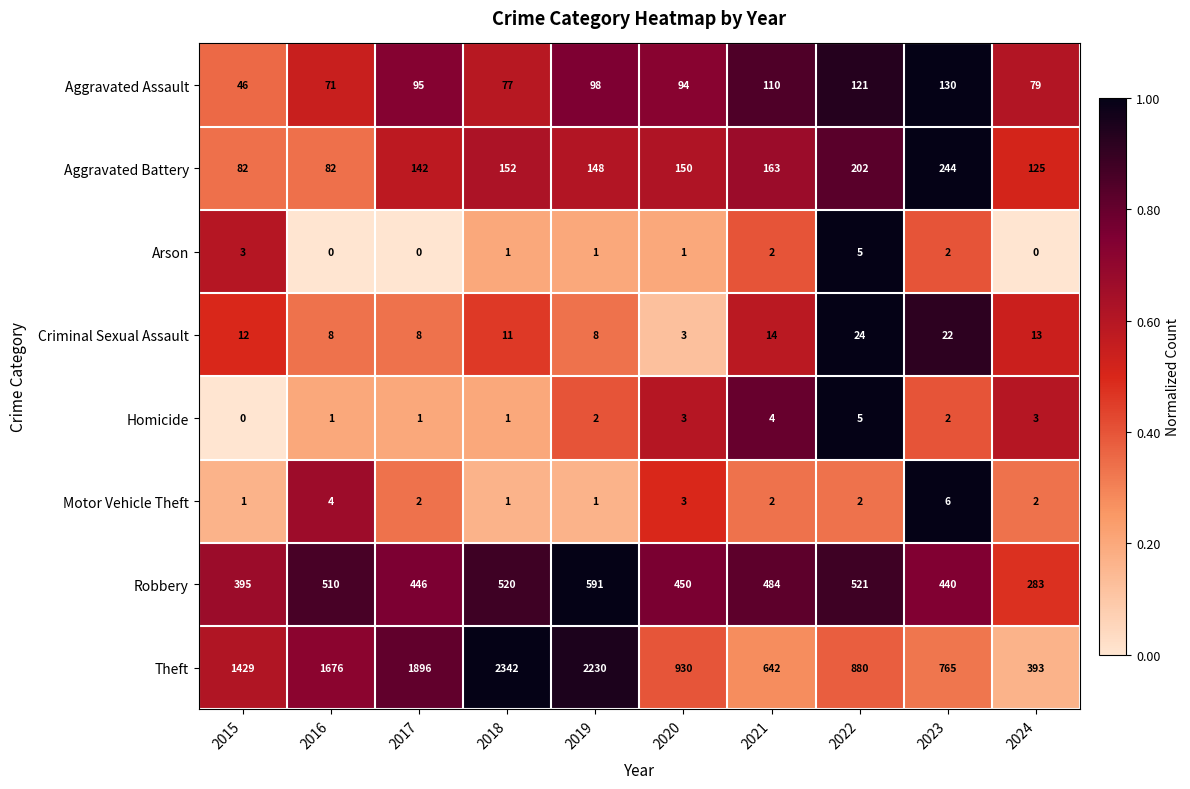

At which category is the sum across all series the highest?

2018